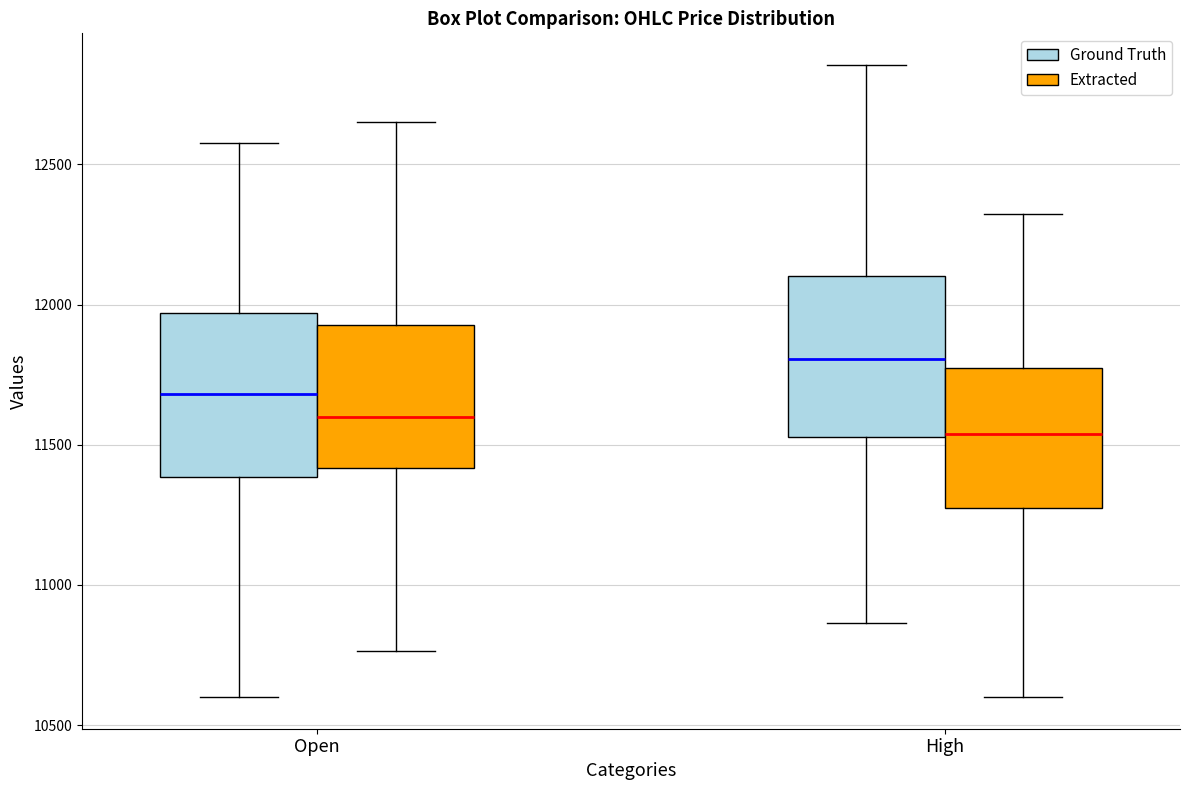

Where does the upper whisker of the box for High (Ground Truth) end on the y-axis? The values are not printed on the chart, so give them approximately, as read against the axis.

12850